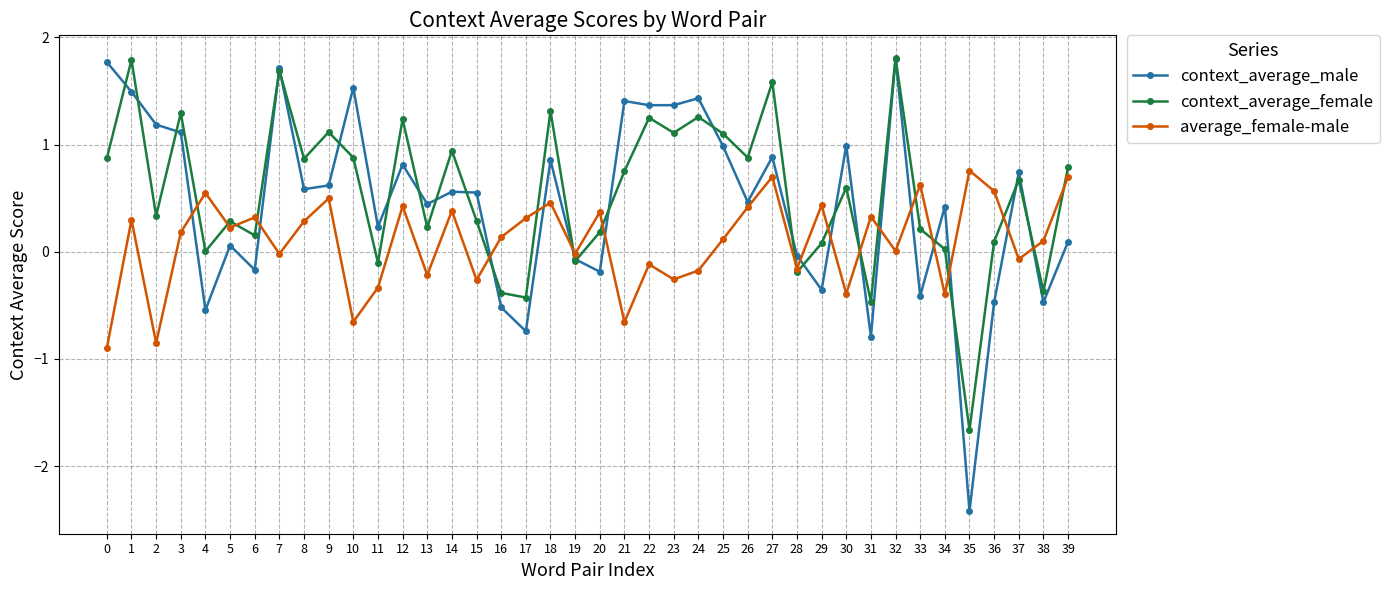

Is it true that average_female-male equals -0.4 at 30?

True